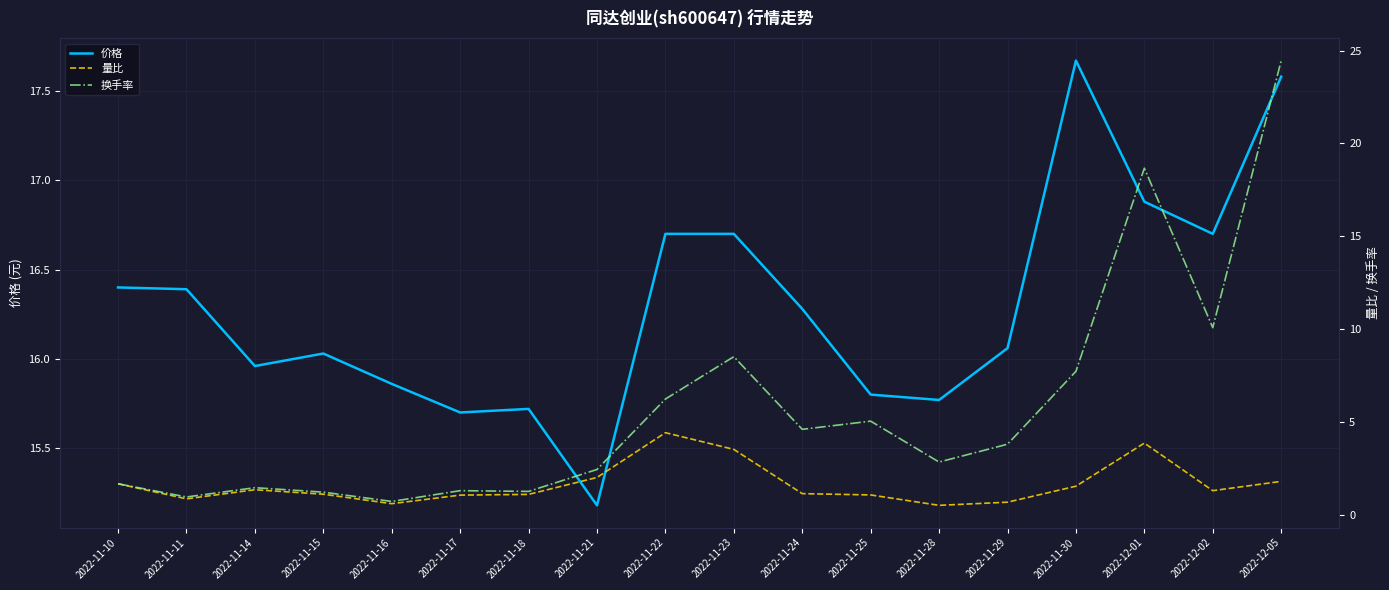

List the series in order of their overall mean, highest first.

价格, 换手率, 量比